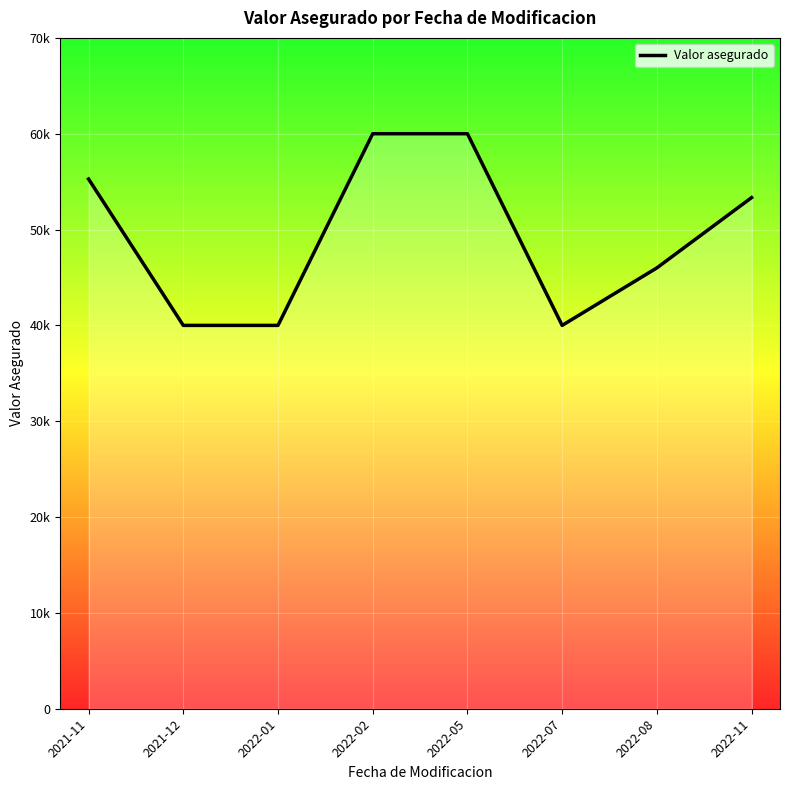

What is the label of the 1st point from the right?

2022-11